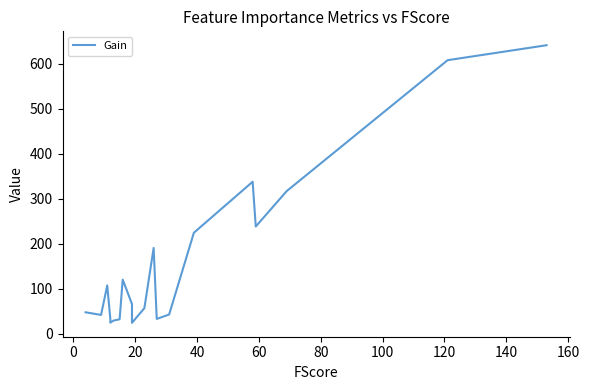

What is the minimum value shown in the chart?

23.8